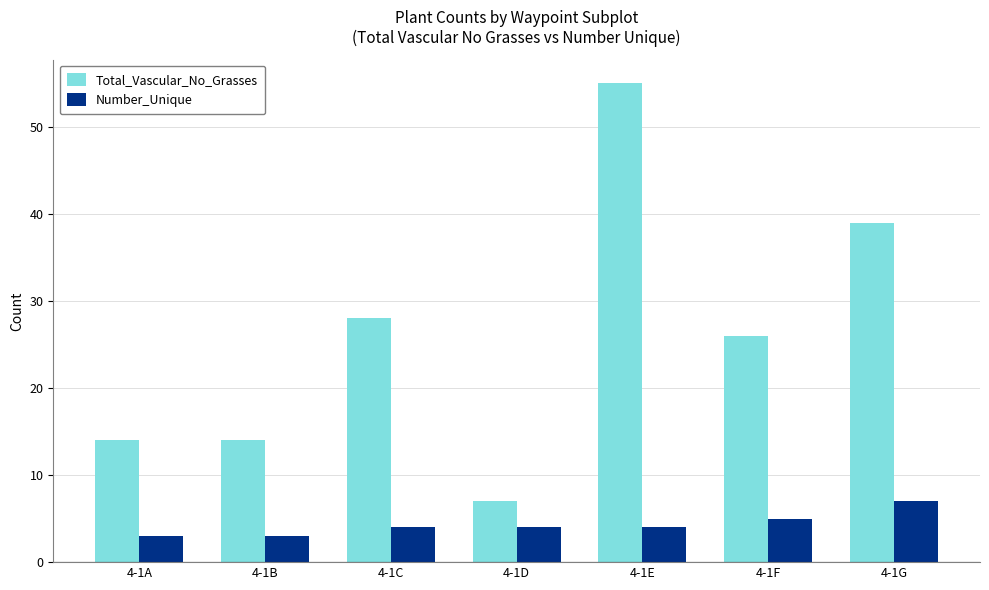

Rank the series by their maximum value, from highest to lowest.

Total_Vascular_No_Grasses, Number_Unique